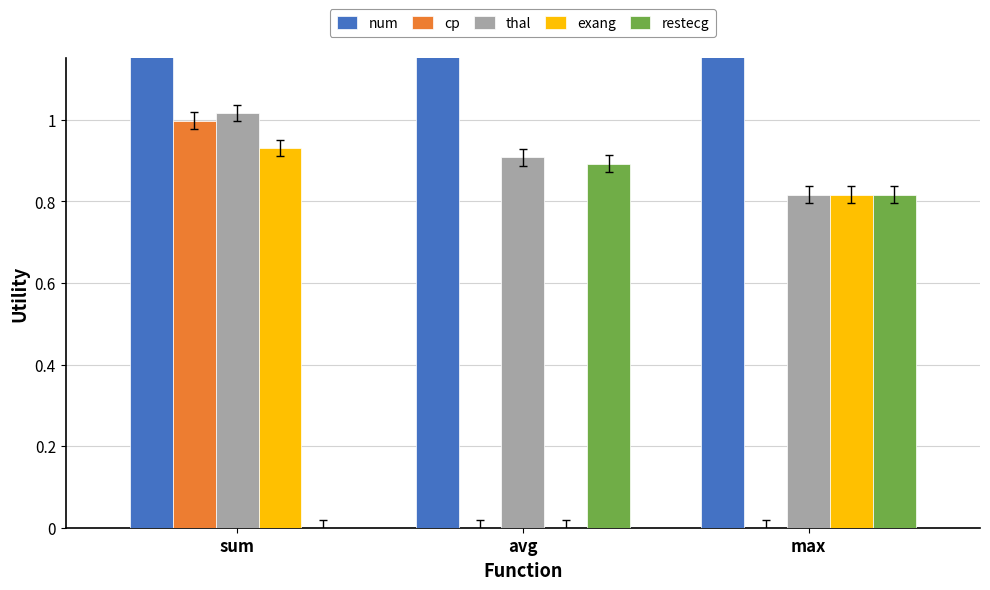

Reading left to right, list all the values displayed in this chart.

num: sum=1.4	avg=1.4	max=1.4
cp: sum=1.0	avg=0.0	max=0.0
thal: sum=1.0	avg=0.9	max=0.8
exang: sum=0.9	avg=0.0	max=0.8
restecg: sum=0.0	avg=0.9	max=0.8